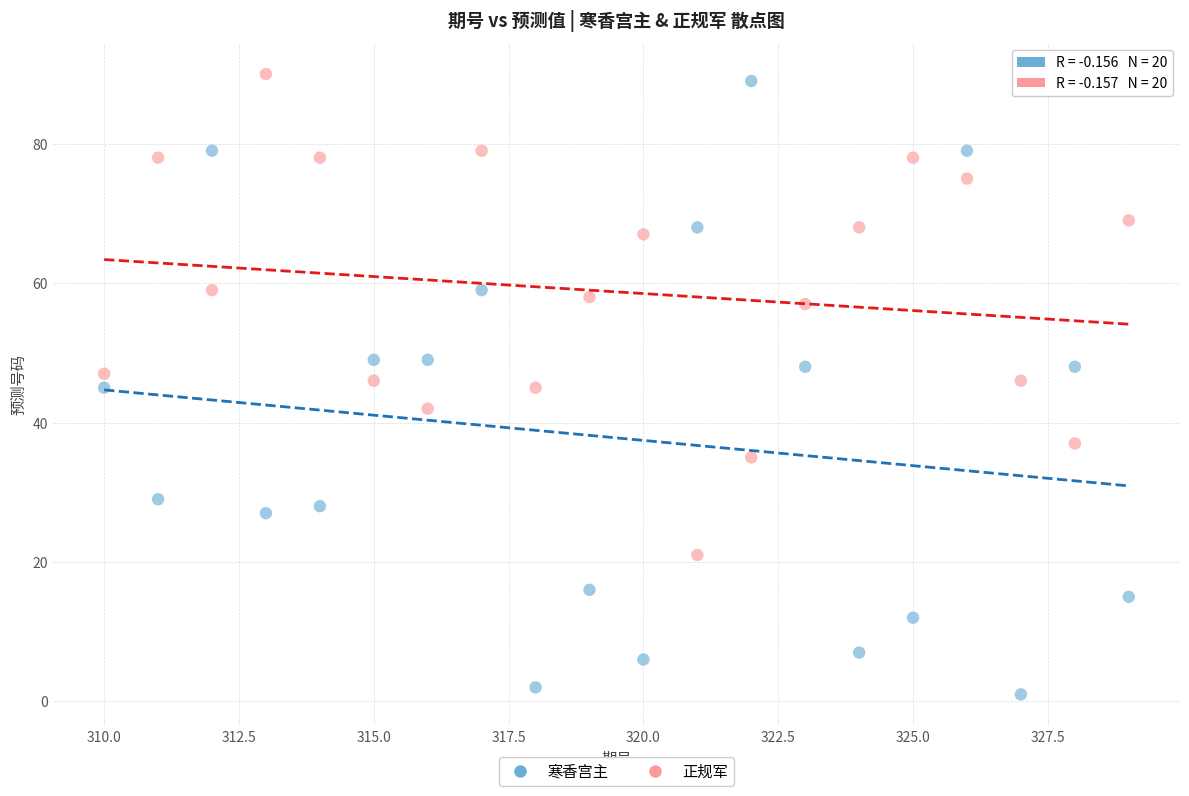

Which series has the largest Y range (max minus min)?

寒香宫主